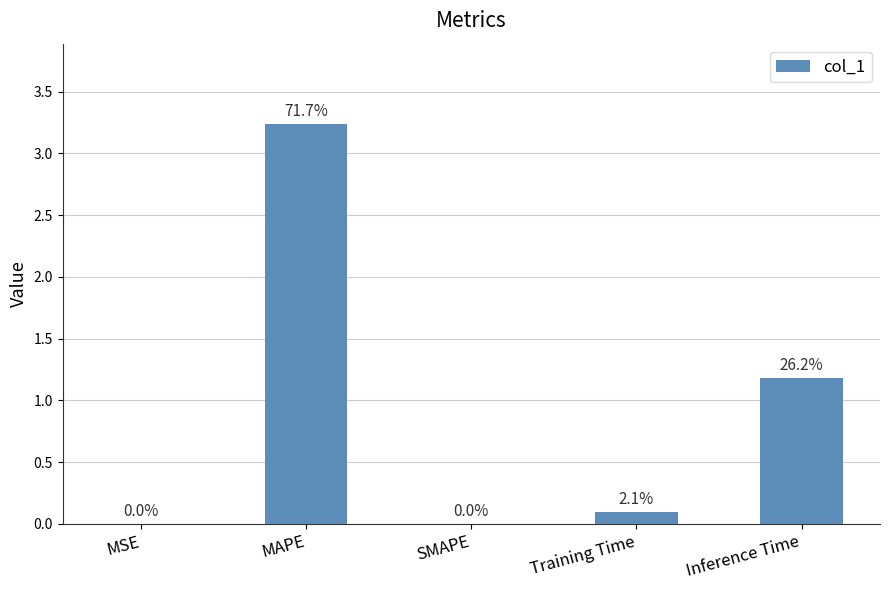

Rank the categories by value from highest to lowest.

MAPE, Inference Time, Training Time, MSE, SMAPE